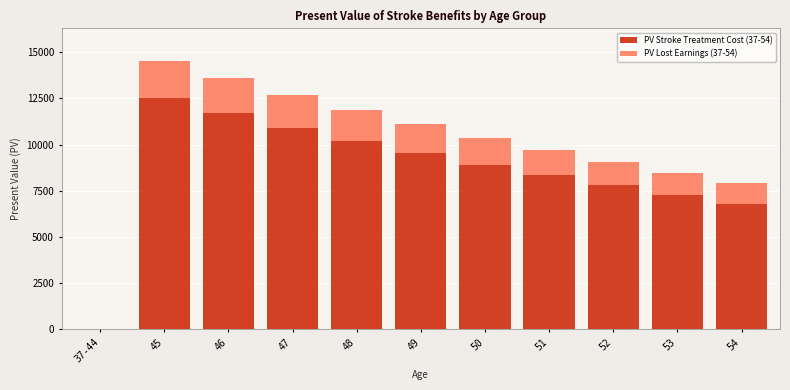

Reading left to right, transcribe the values for PV Stroke Treatment Cost (37-54).

37-44=0.0	45=12501.5	46=11683.7	47=10919.3	48=10205.0	49=9537.4	50=8913.4	51=8330.3	52=7785.3	53=7276.0	54=6800.0